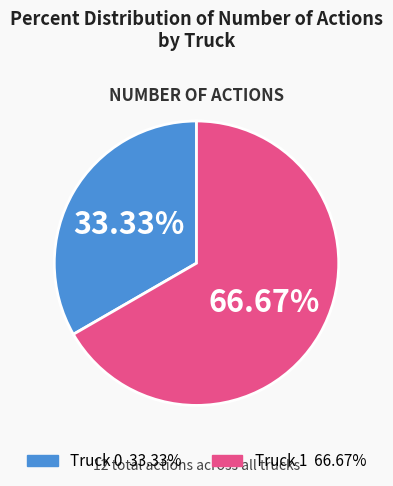

What is the total percentage of Truck 1 and Truck 0?

100.0%